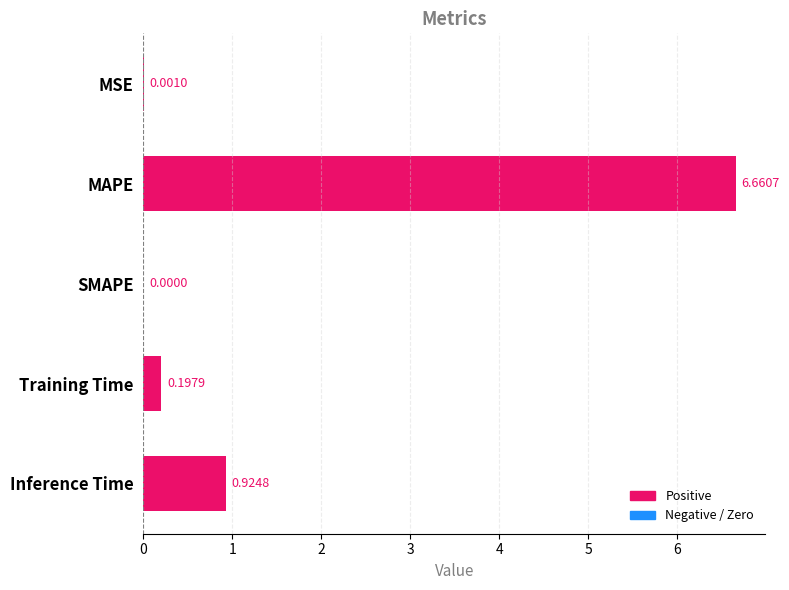

Which category has the highest value across all series?

MAPE